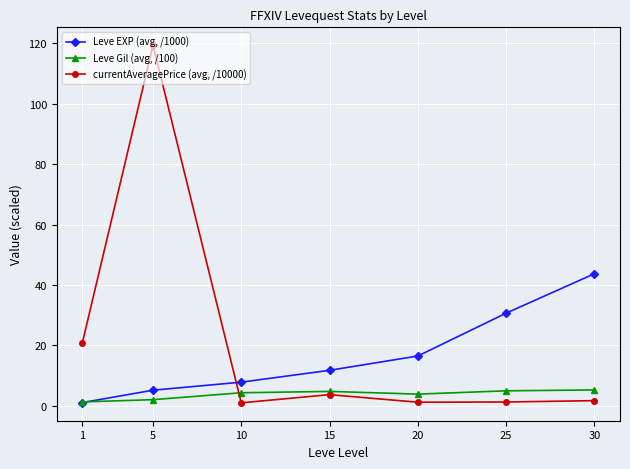

What is the value of the Leve Gil (avg, /100) point at the 2nd from the left?

2.0